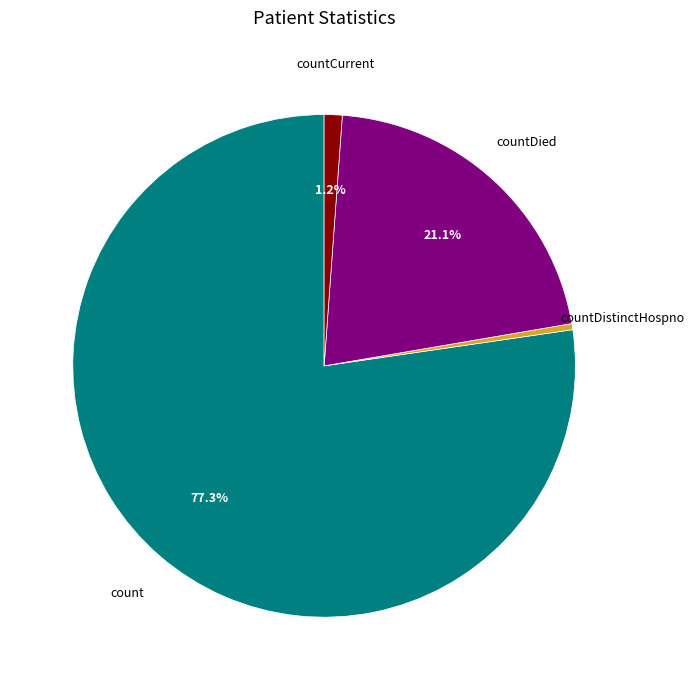

Is there any slice that represents more than half of the pie?

Yes